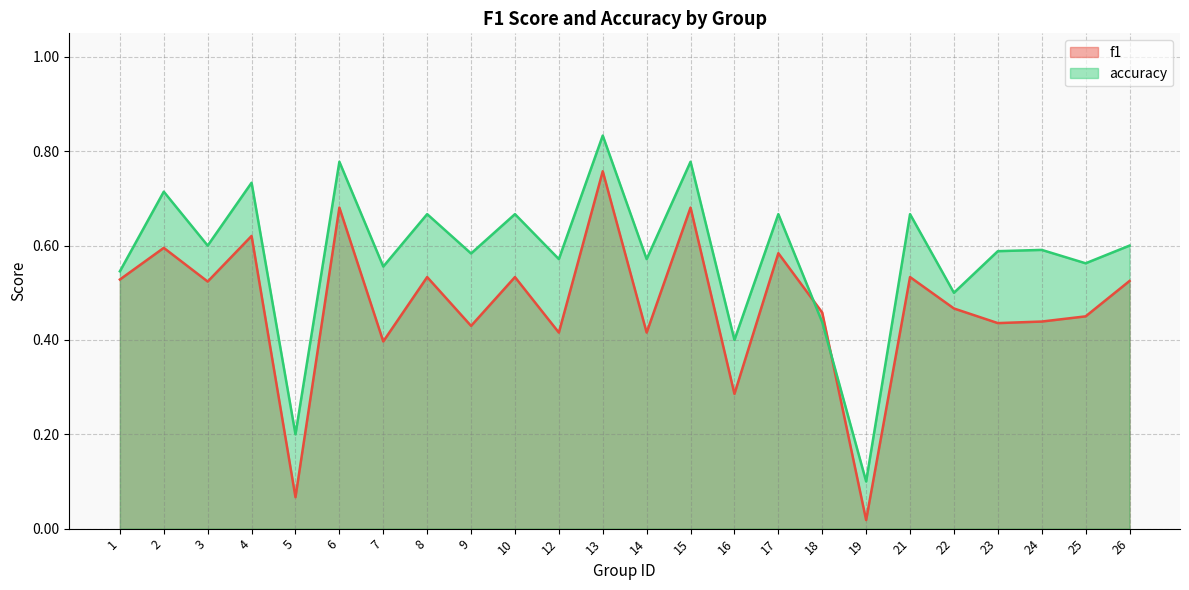

At which category does the chart reach its minimum across all series?

19